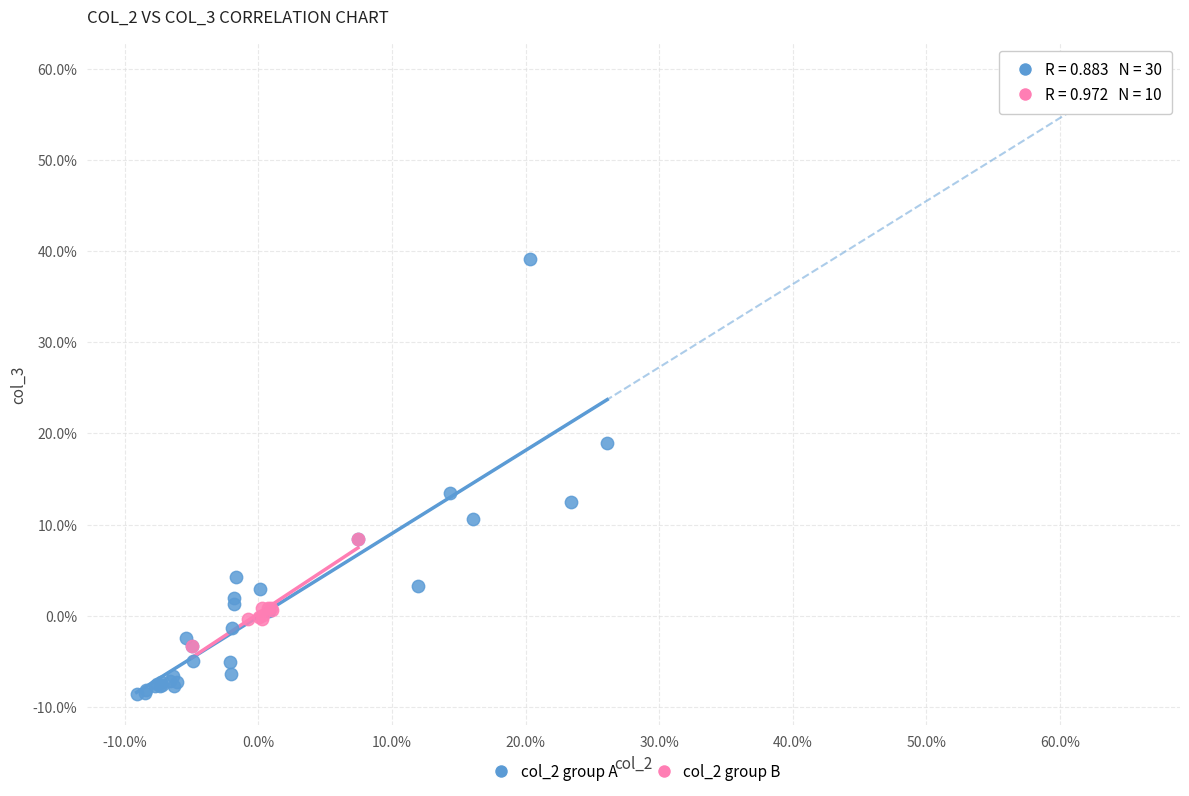

Which series has the largest Y range (max minus min)?

col_2 group A